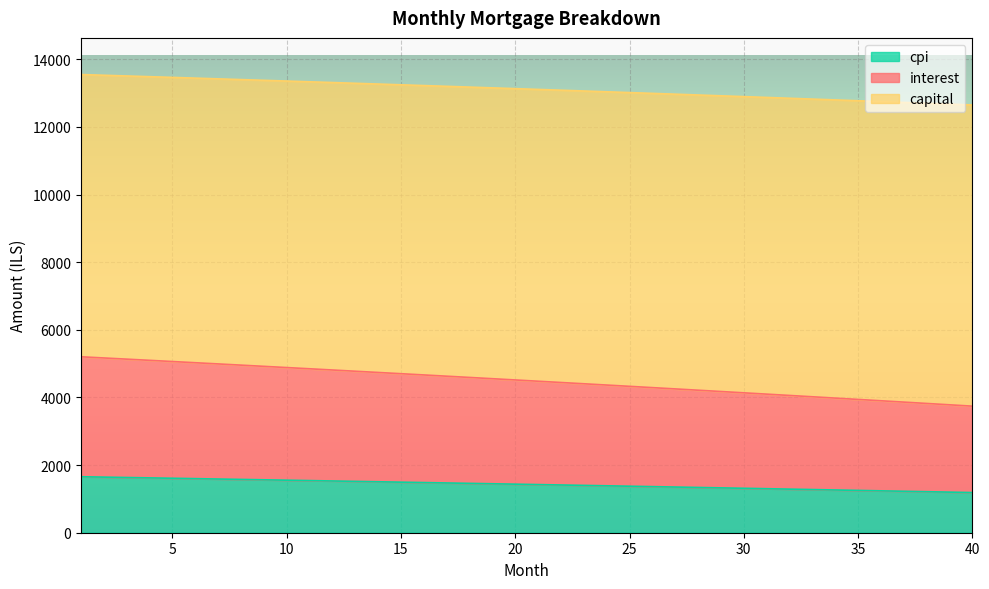

What are all the series names shown in the legend?

cpi, interest, capital